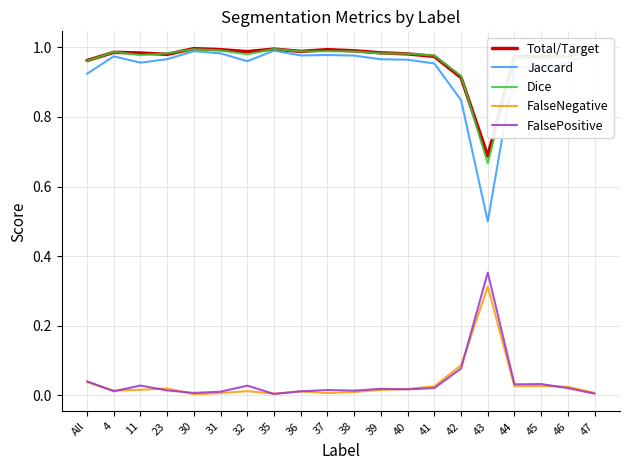

True or false: Total/Target has a value of 1.0 at 32.

True